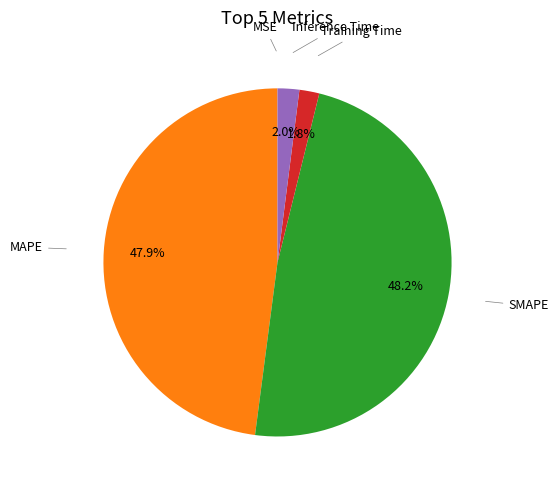

Is there a majority slice in this chart?

No